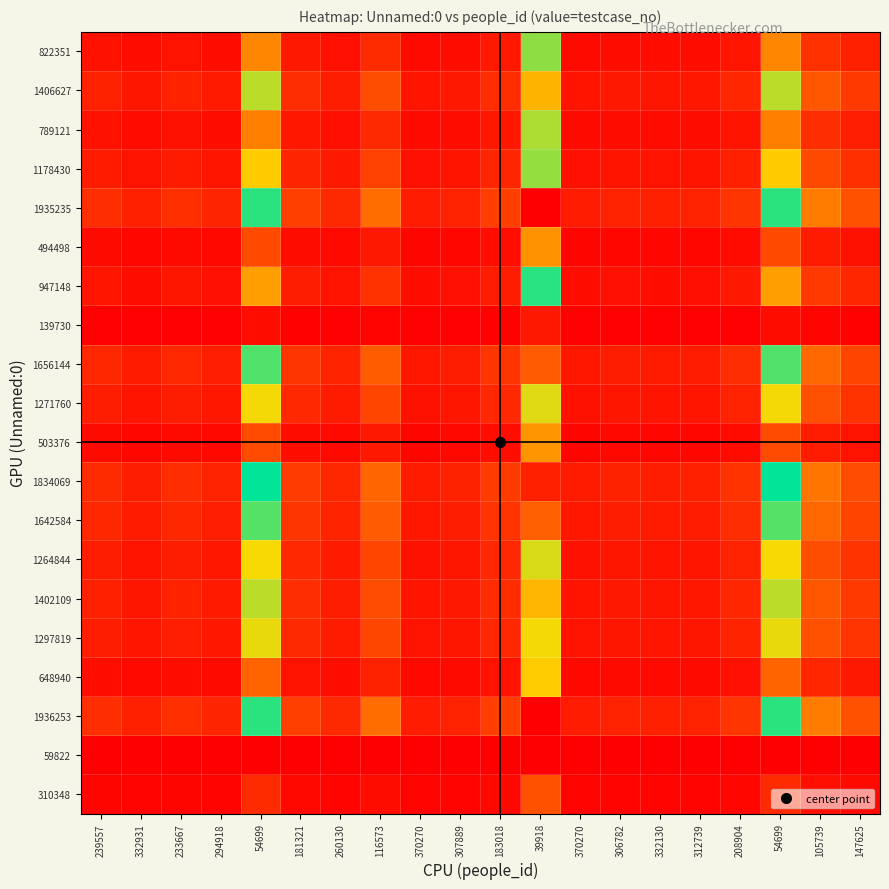

At which category is the sum across all series the highest?

39918